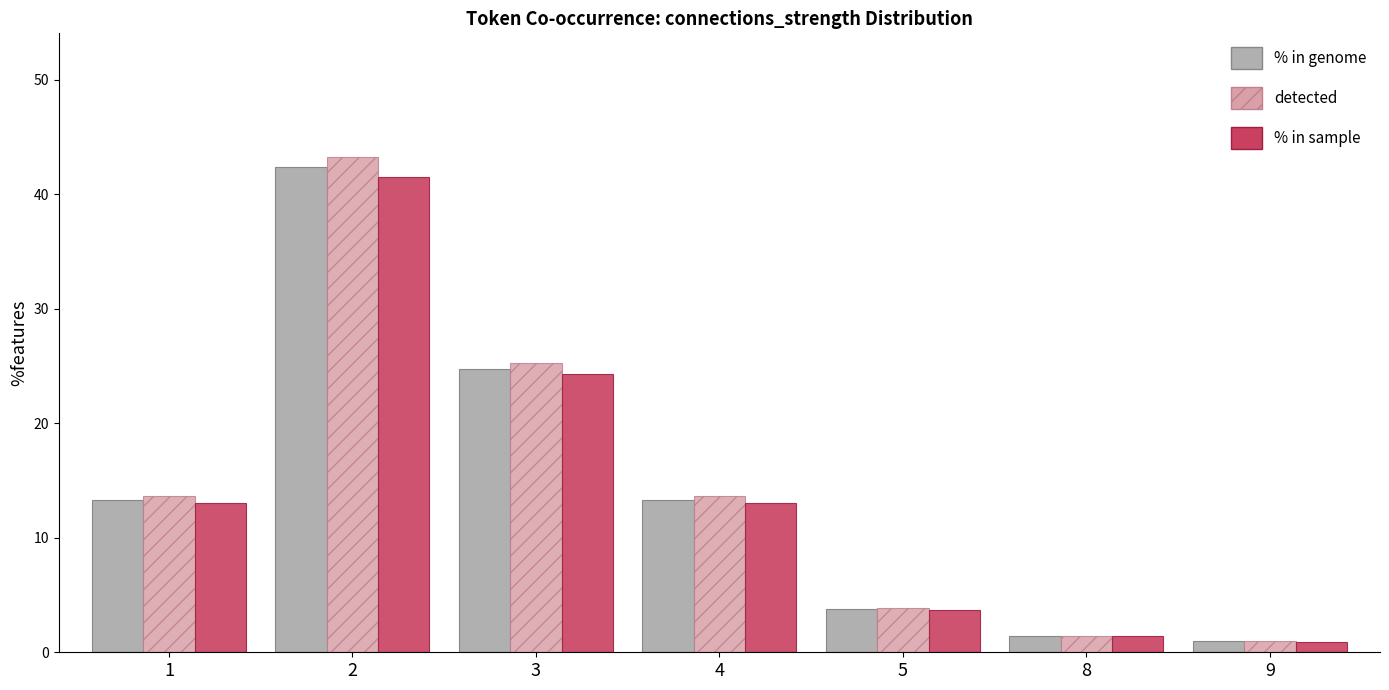

What is the sum of the % in sample values at 3 and 4?

37.3